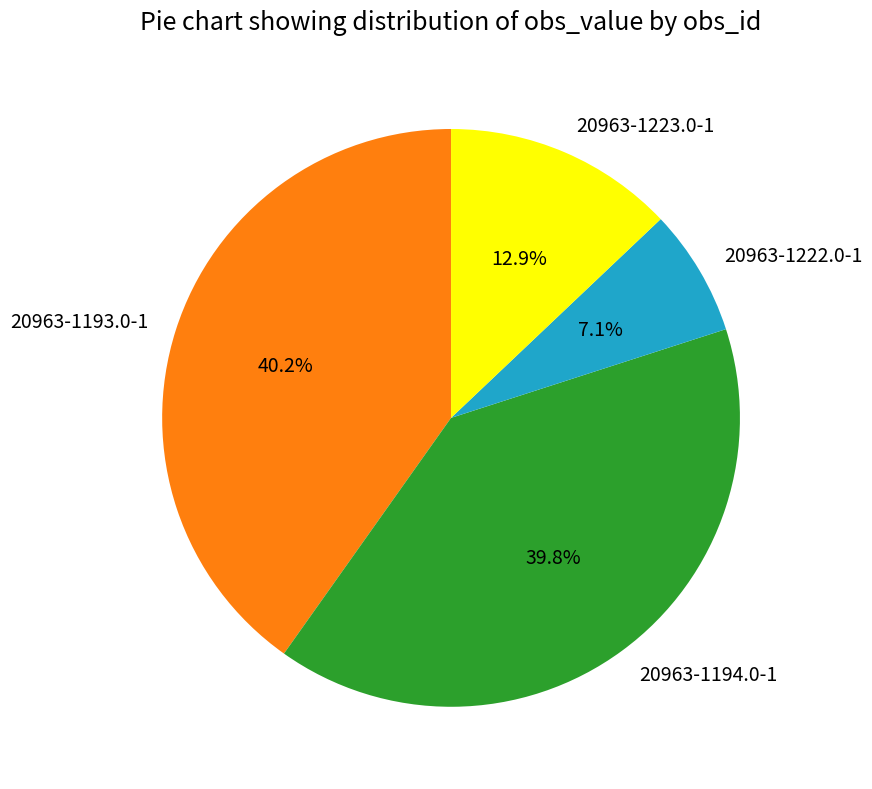

Which has a higher value, 20963-1194.0-1 or 20963-1223.0-1?

20963-1194.0-1